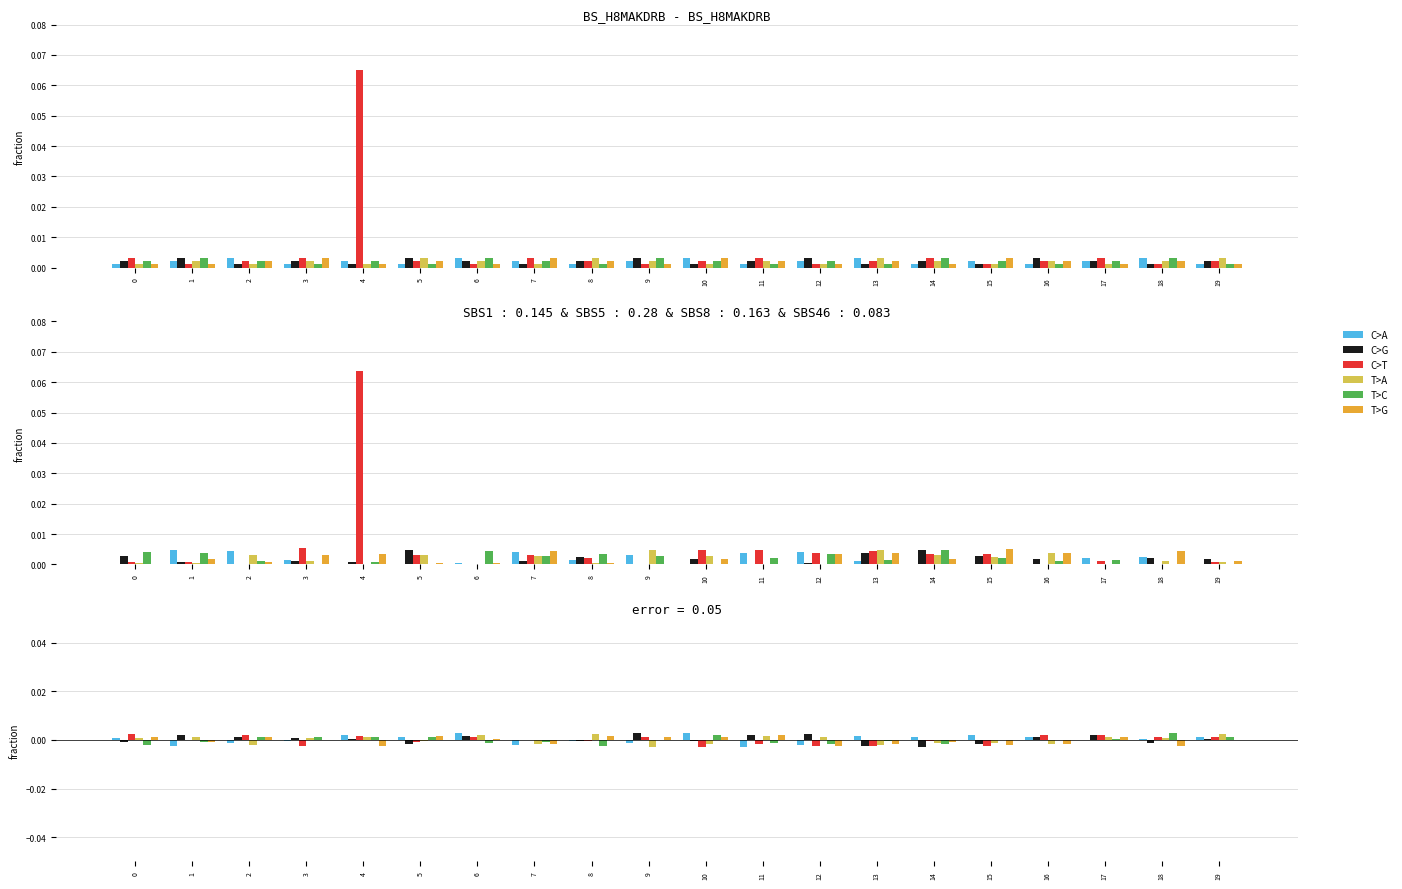

The value of C>A at 0 is 0.0. True or false?

False